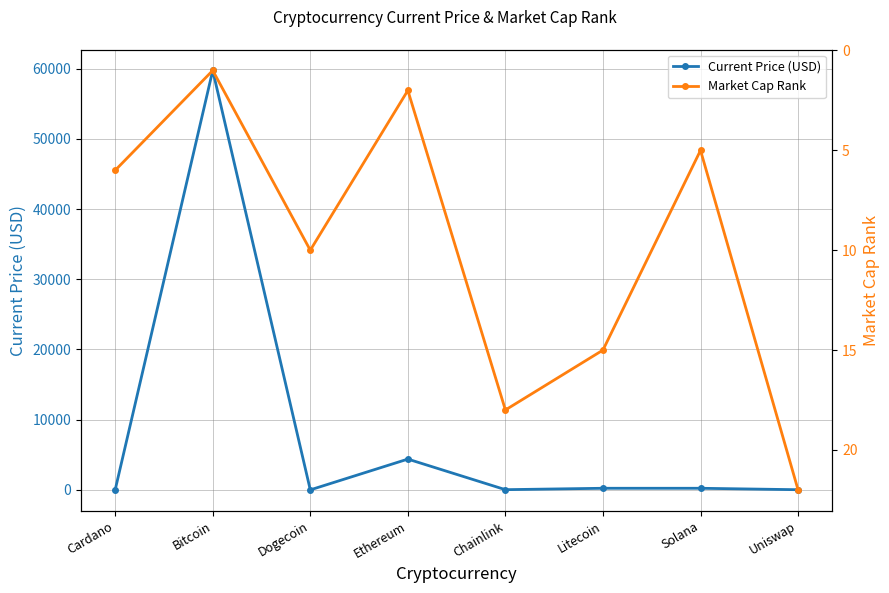

Which category has the highest value across all series?

Bitcoin